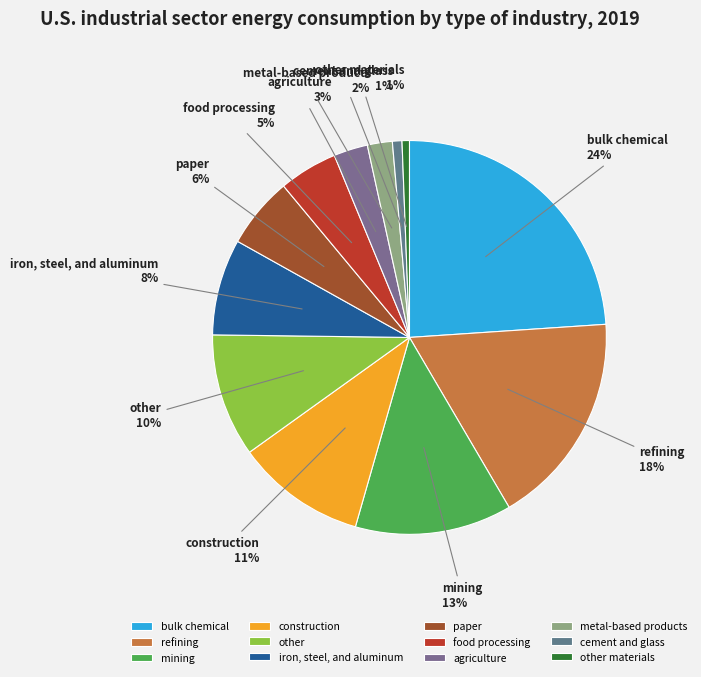

Count the number of slices in the pie.

12